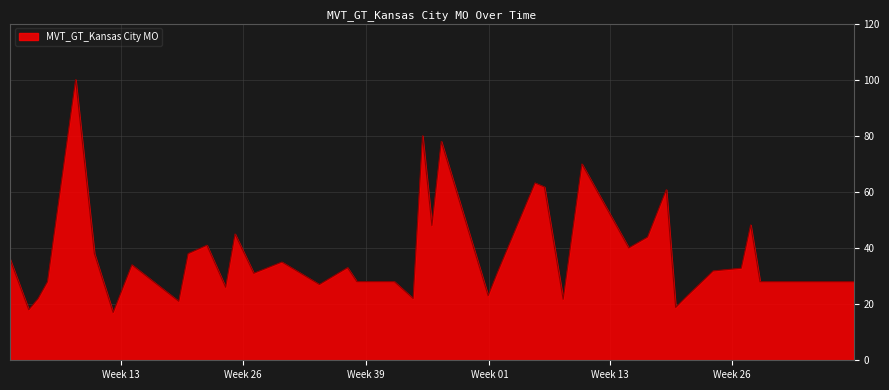

How many lines are shown in the chart?

1